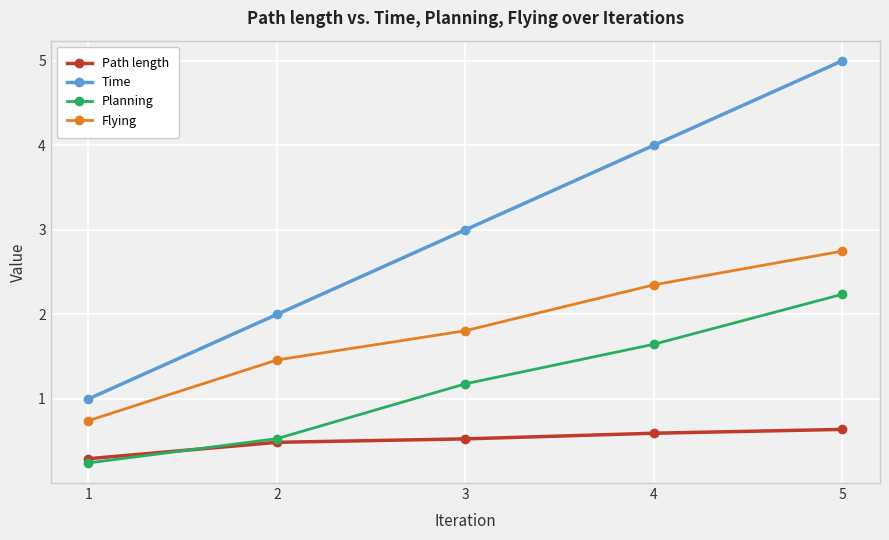

What is the difference between the highest and lowest values at 3?

2.5